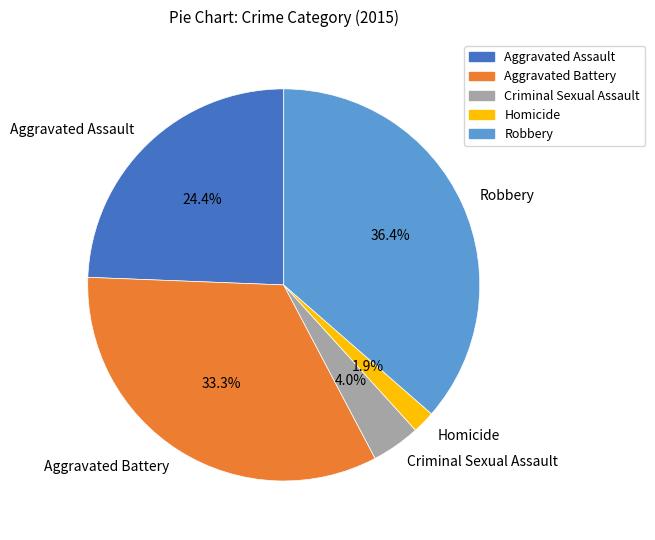

What is the smallest slice in the pie chart?

Homicide